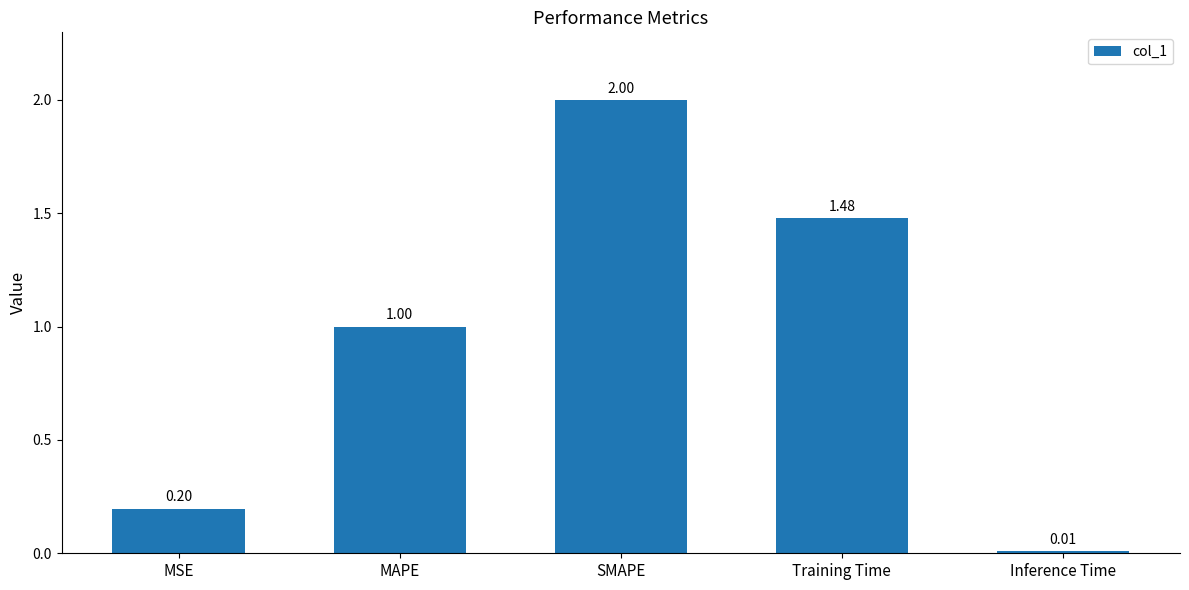

Which label corresponds to the largest value in the chart?

SMAPE